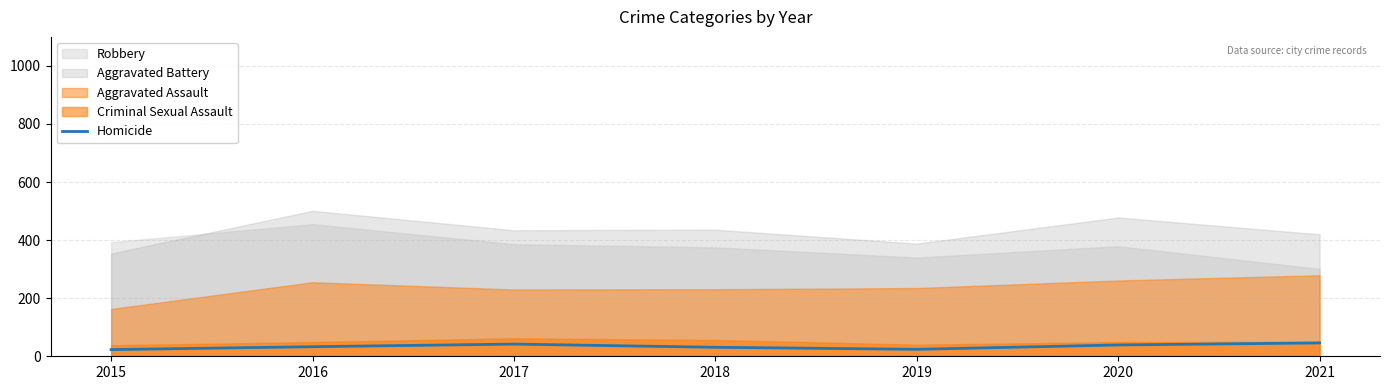

The Homicide series shows 24 at 2019. True or false?

True